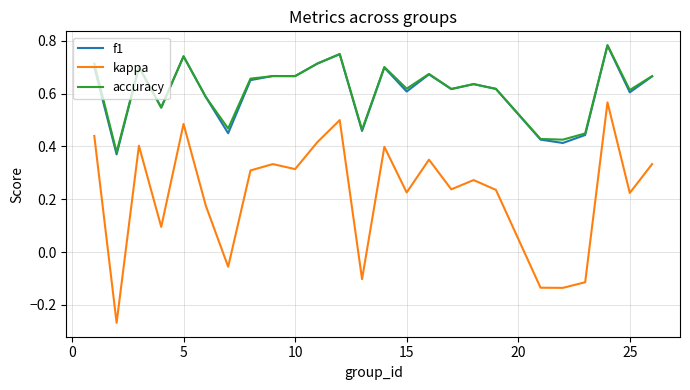

True or false: kappa and f1 intersect in this chart.

False